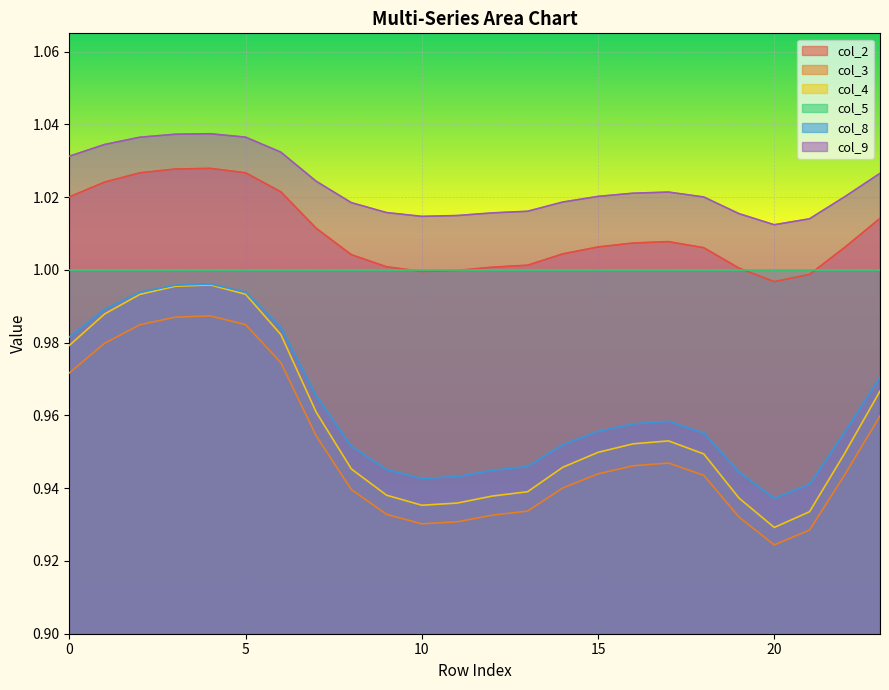

Which label corresponds to the largest value in the chart?

4